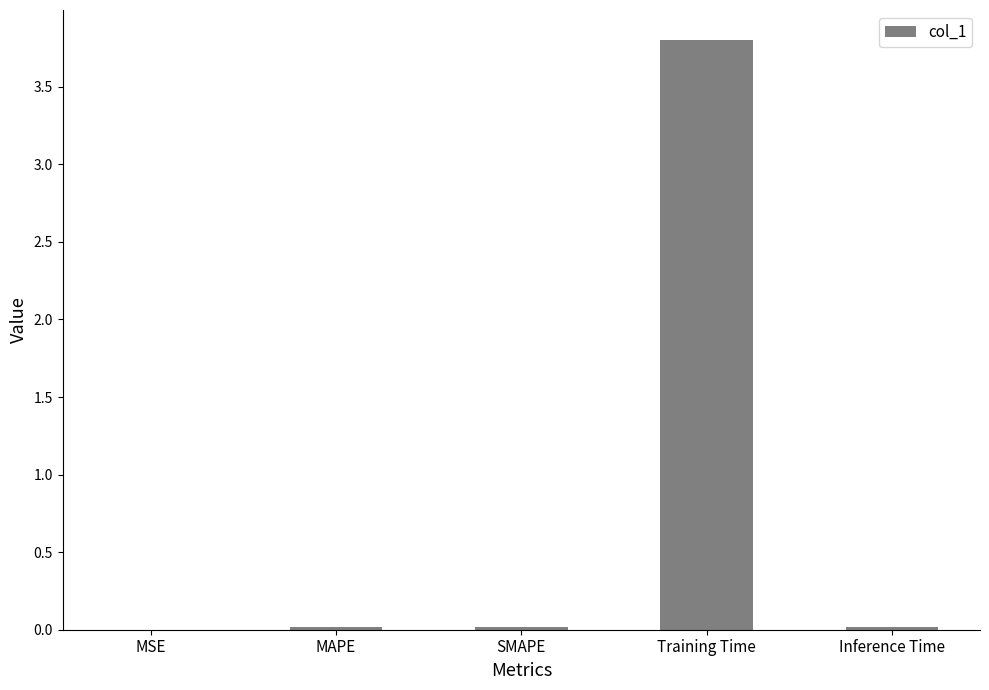

True or false: the data shows 0.0 at MAPE.

True